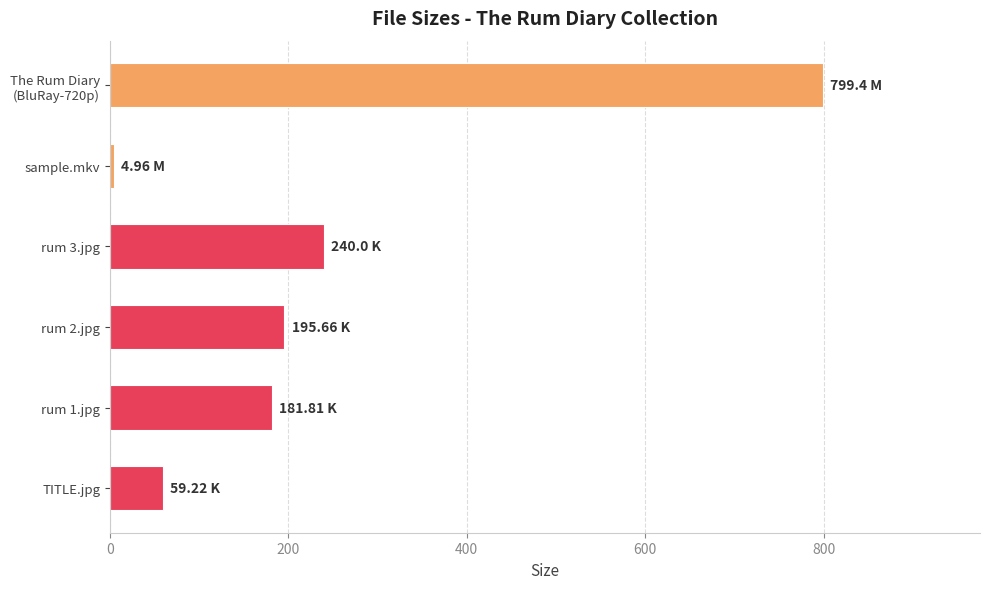

What is the difference between the second highest and second lowest values?

180.8